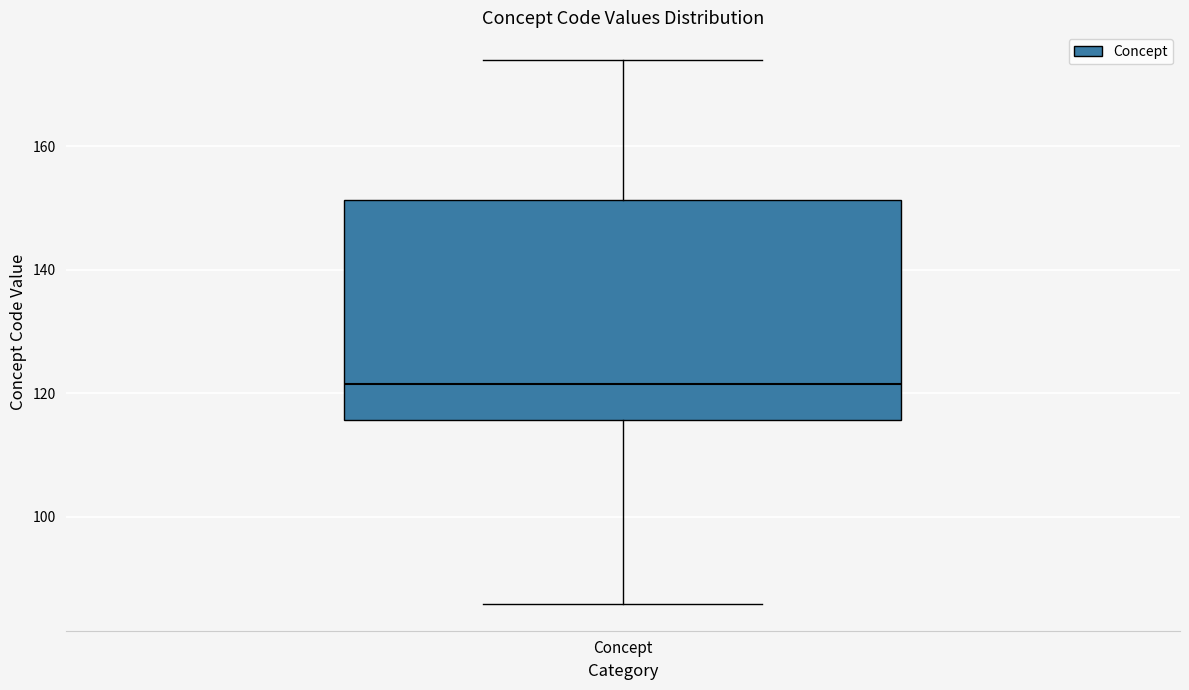

Transcribe this box plot: give where the median line is, the range the box spans, and where the two whiskers end, as read against the y-axis. The values are not printed on the chart, so give them approximately, as read against the axis.

median 122, box 116 to 152, whiskers 86 to 174